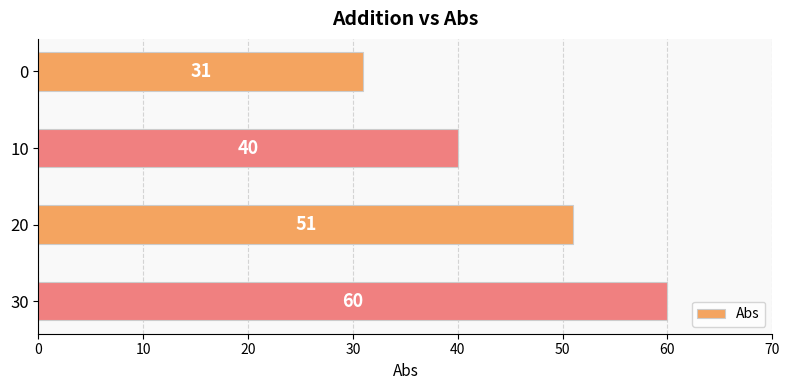

The chart shows a value of 22 at 0. True or false?

False